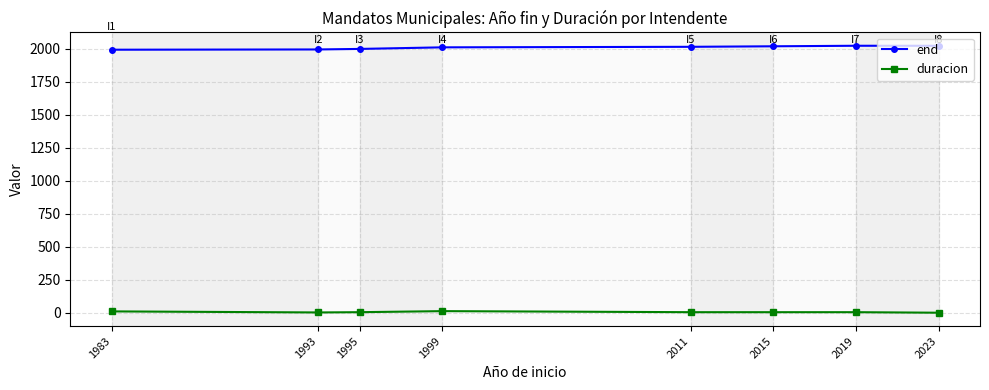

What is the sum of the duracion values at 2019 and 2015?

8